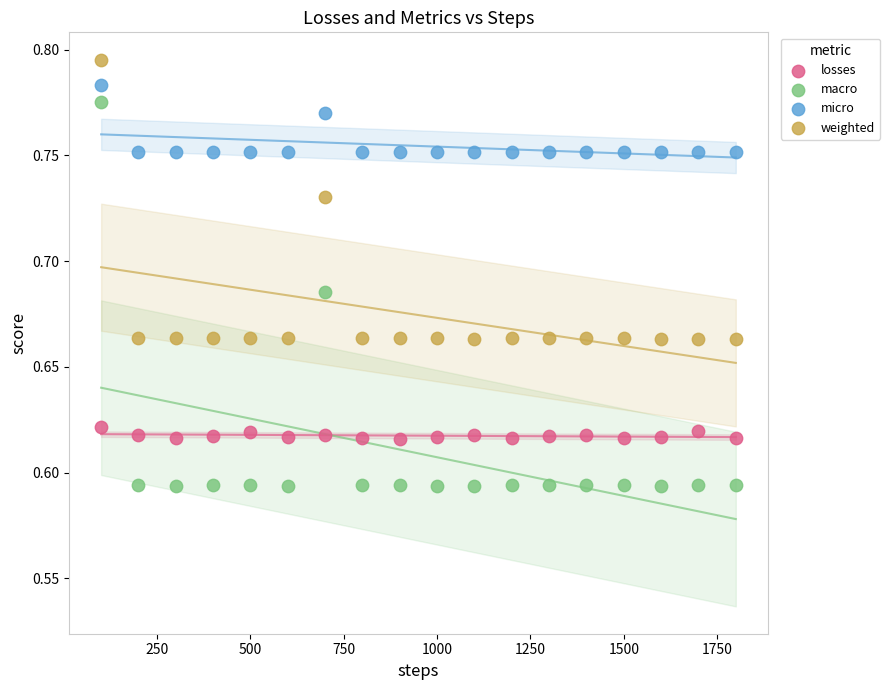

What is the X range (max minus min) for the scatter plot?

1700.0